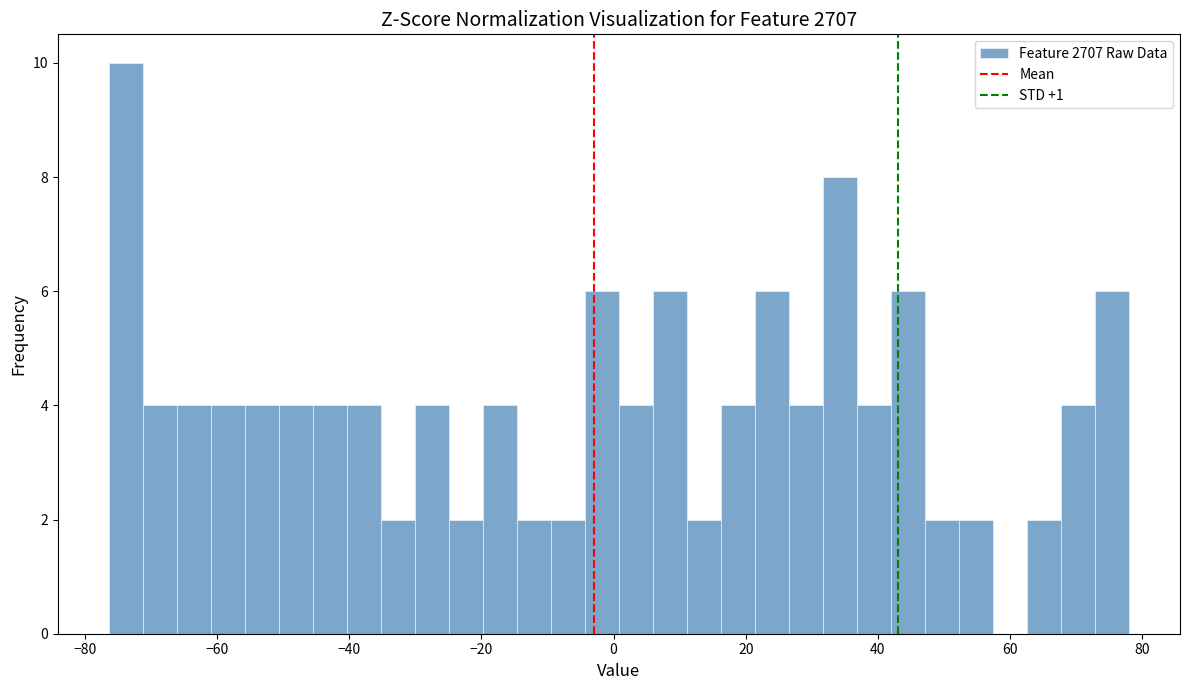

Around what value on the x-axis is the tallest bar? Give the approximate position of its centre, as read against the axis.

-74